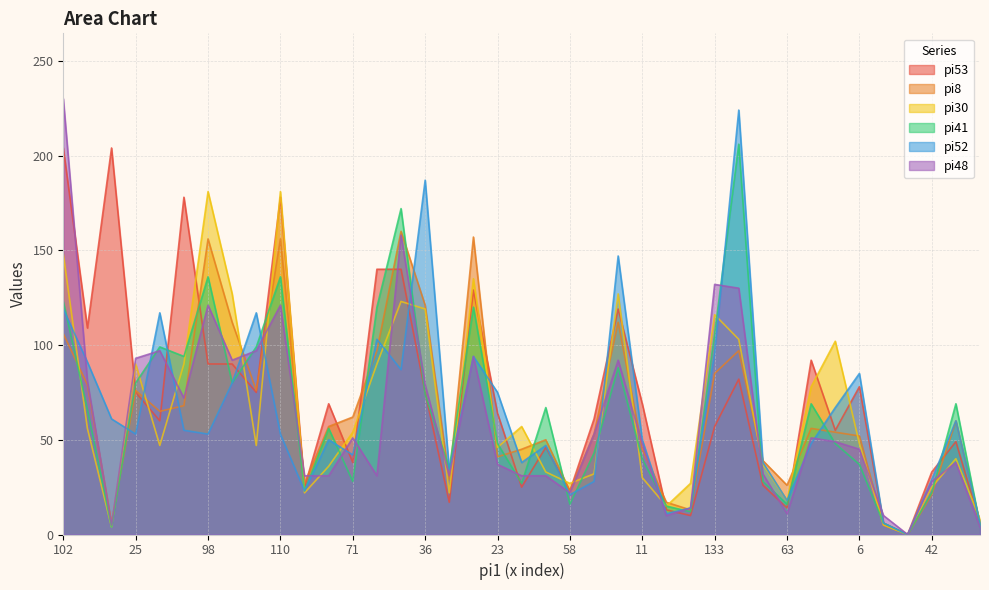

At which category is the sum across all series the highest?

102